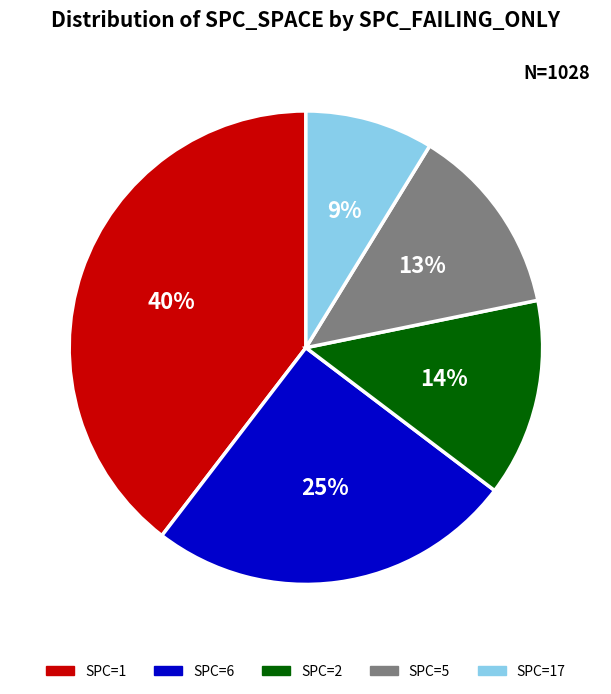

Does any single category account for the majority?

No